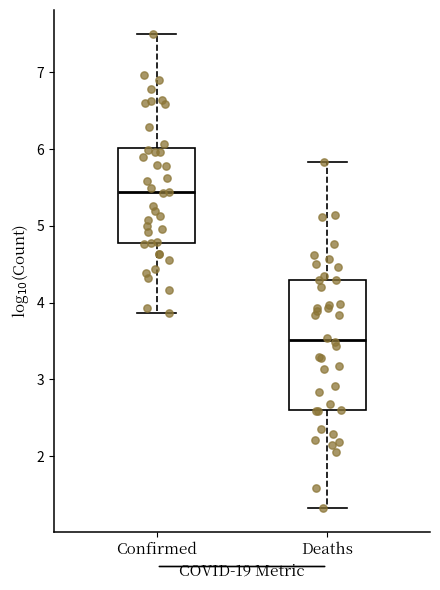

Which box's median line is the highest?

Confirmed